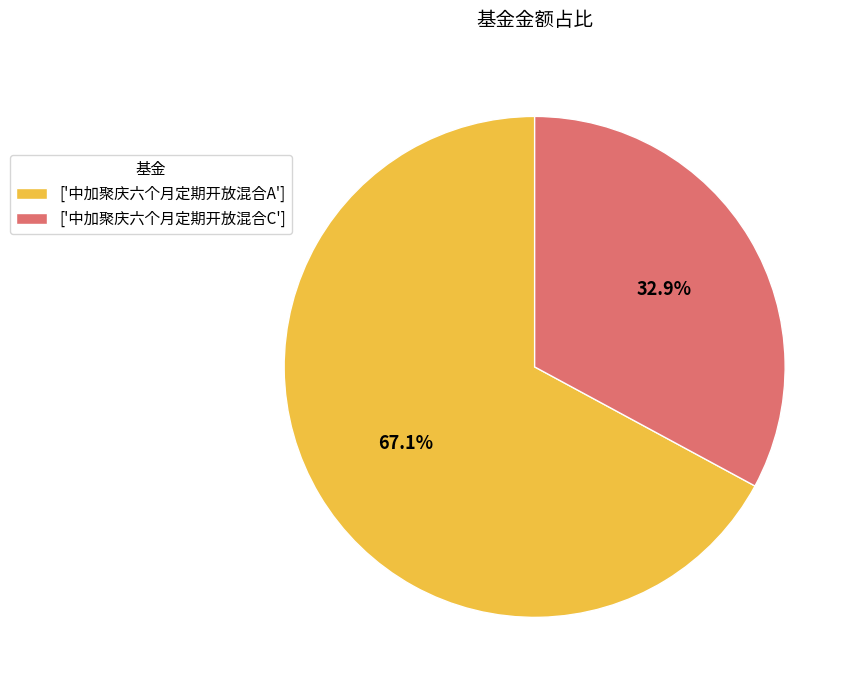

Rank the categories by value from highest to lowest.

['中加聚庆六个月定期开放混合A'], ['中加聚庆六个月定期开放混合C']